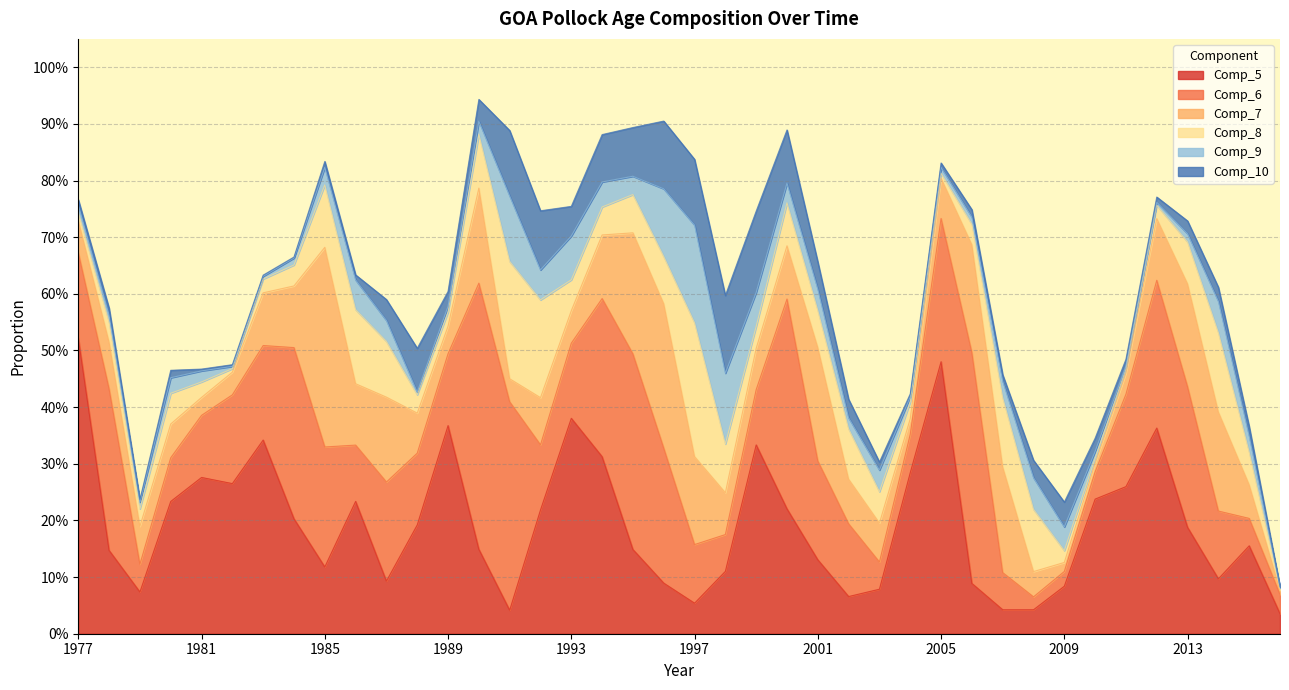

At which label does Comp_8 reach its peak?

1997